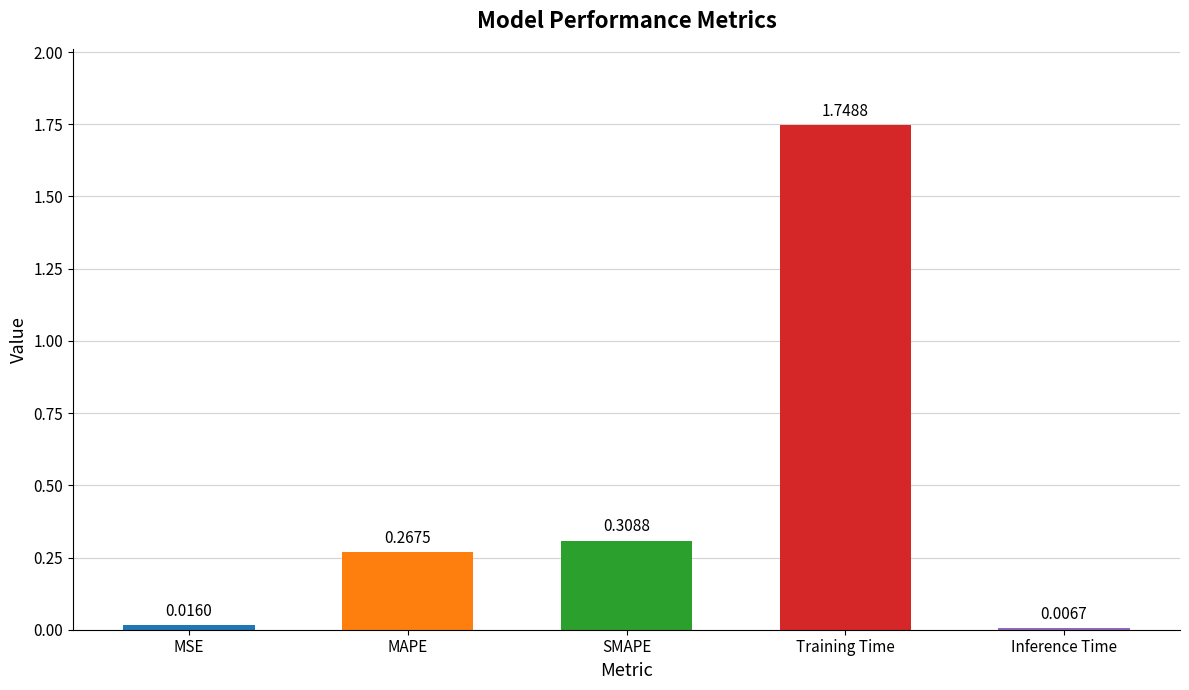

How many categories are shown in the chart?

5